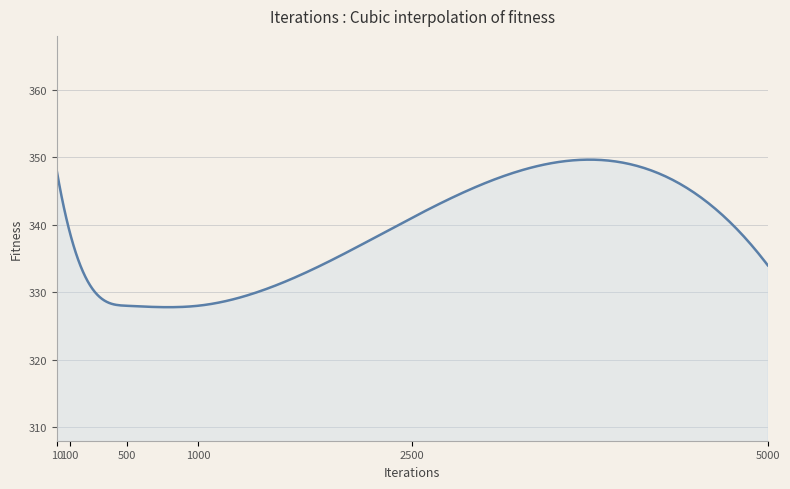

What is the difference between the maximum and minimum values?

21.9